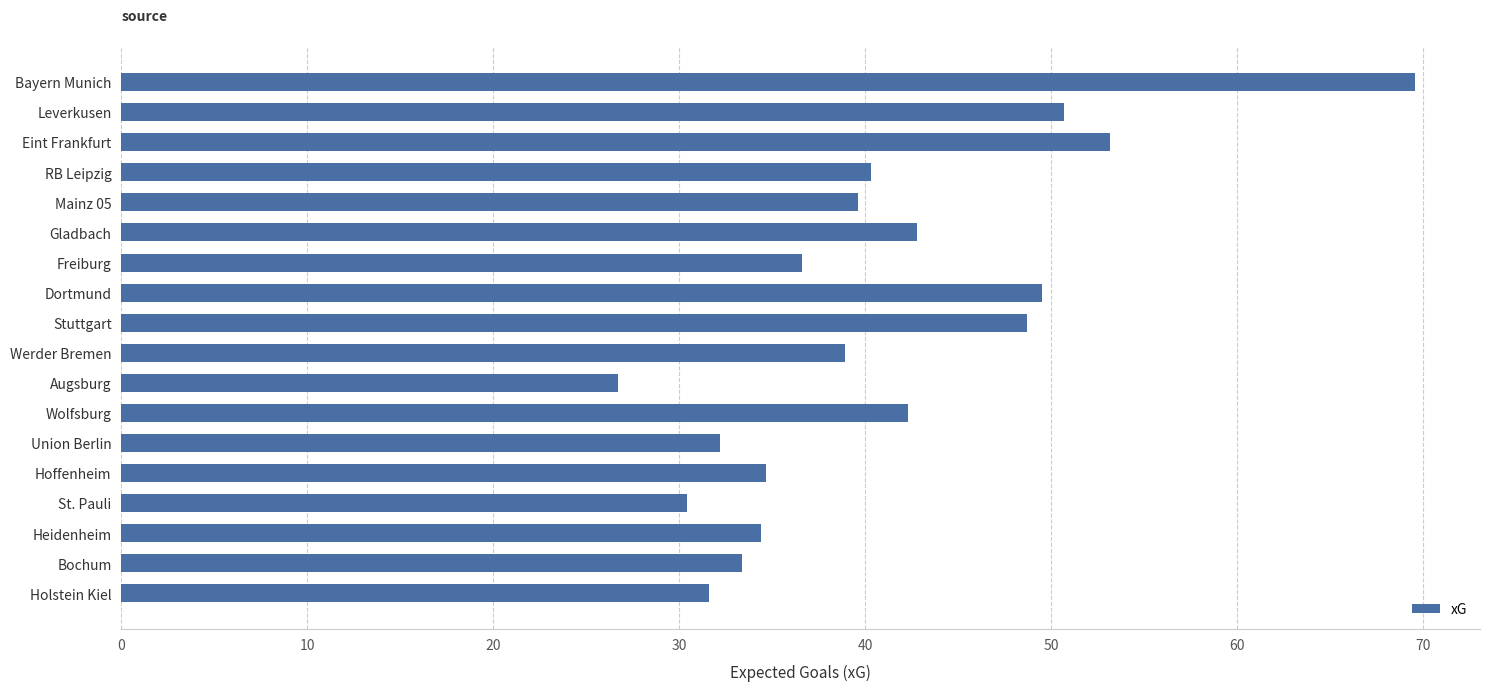

The value at St. Pauli is 52.9. True or false?

False